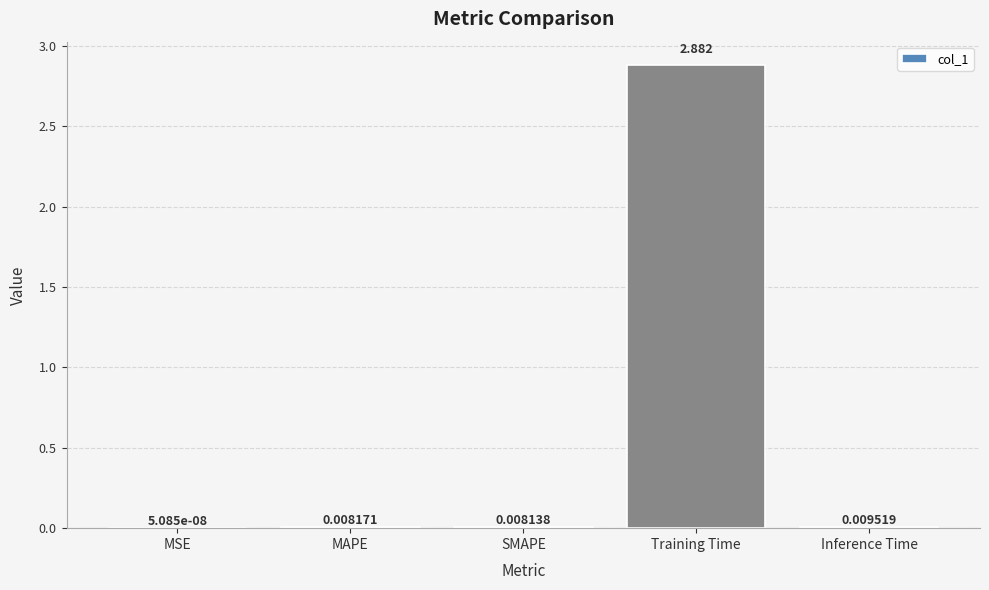

Which has a higher value, SMAPE or MAPE?

MAPE